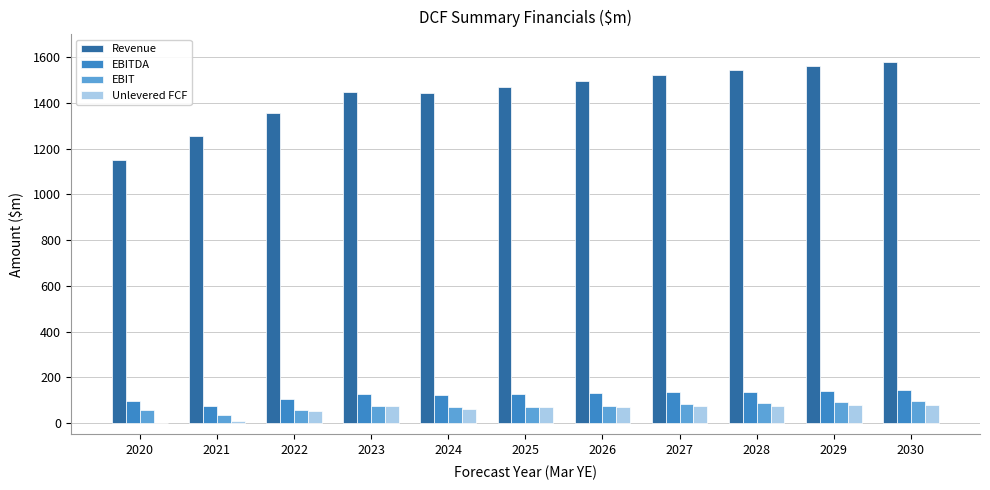

The value of Revenue at 2021 is 1255.6. True or false?

True